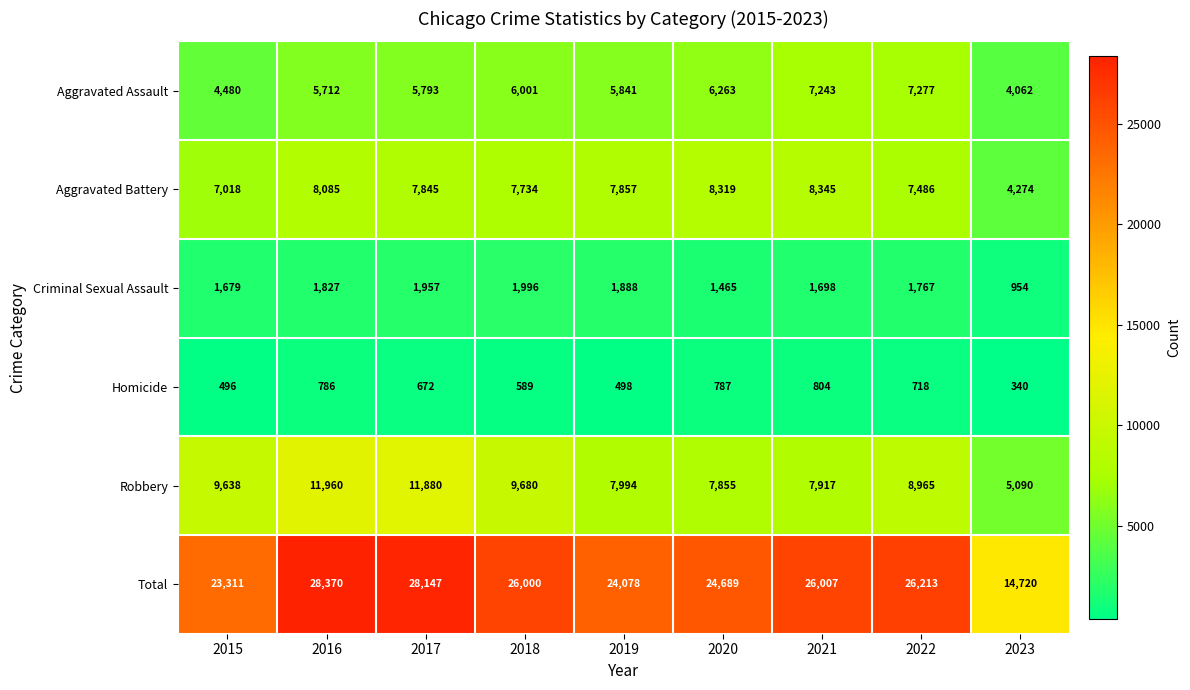

At which label does Homicide reach its minimum?

2023